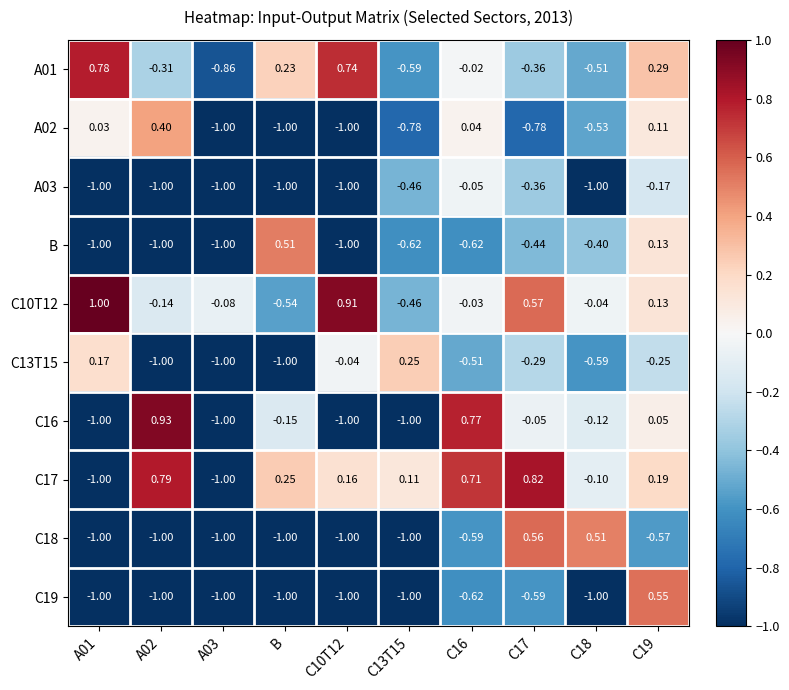

At which label does B reach its peak?

B